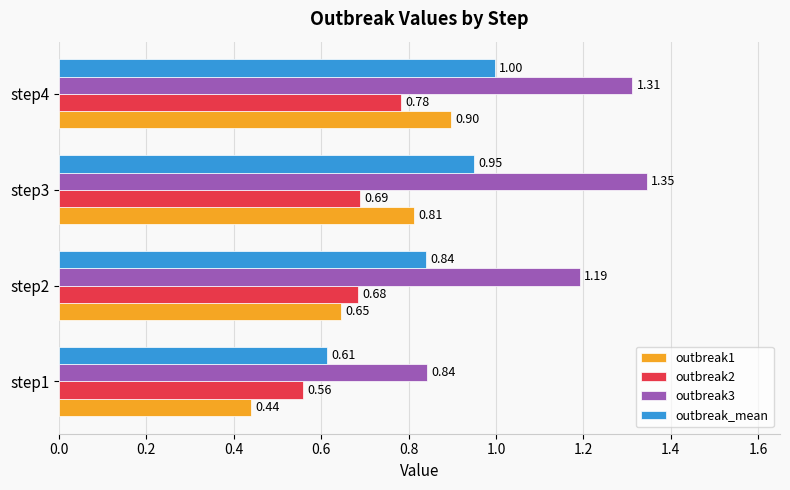

At step3, list the series in order from largest to smallest.

outbreak3, outbreak_mean, outbreak1, outbreak2